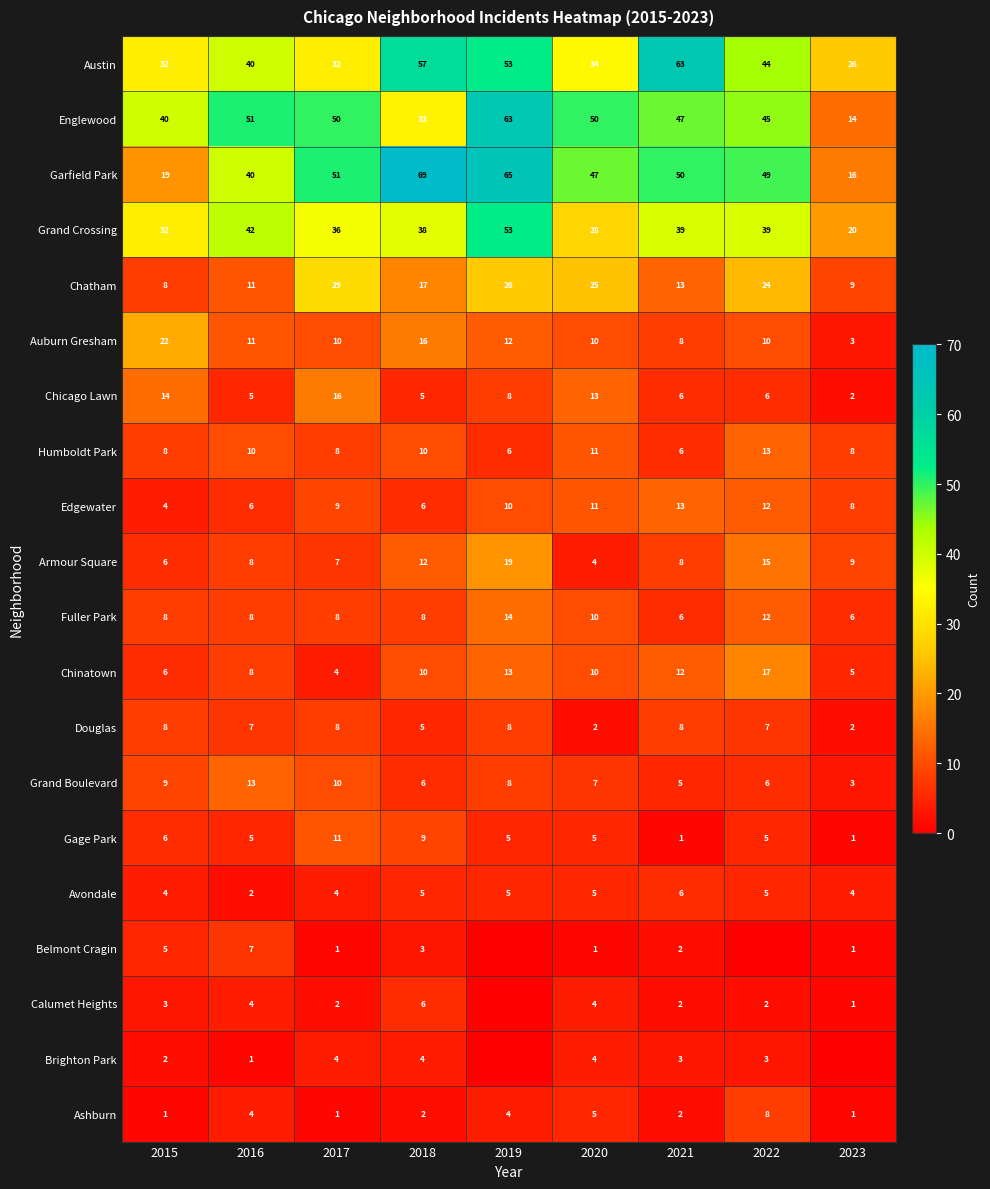

What is the minimum value for Grand Boulevard?

3